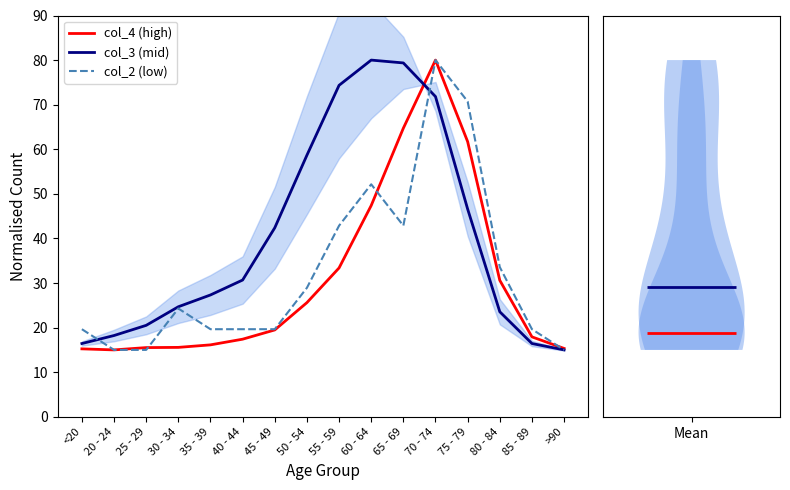

What are all the series names shown in the legend?

col_4 (high), col_3 (mid), col_2 (low)